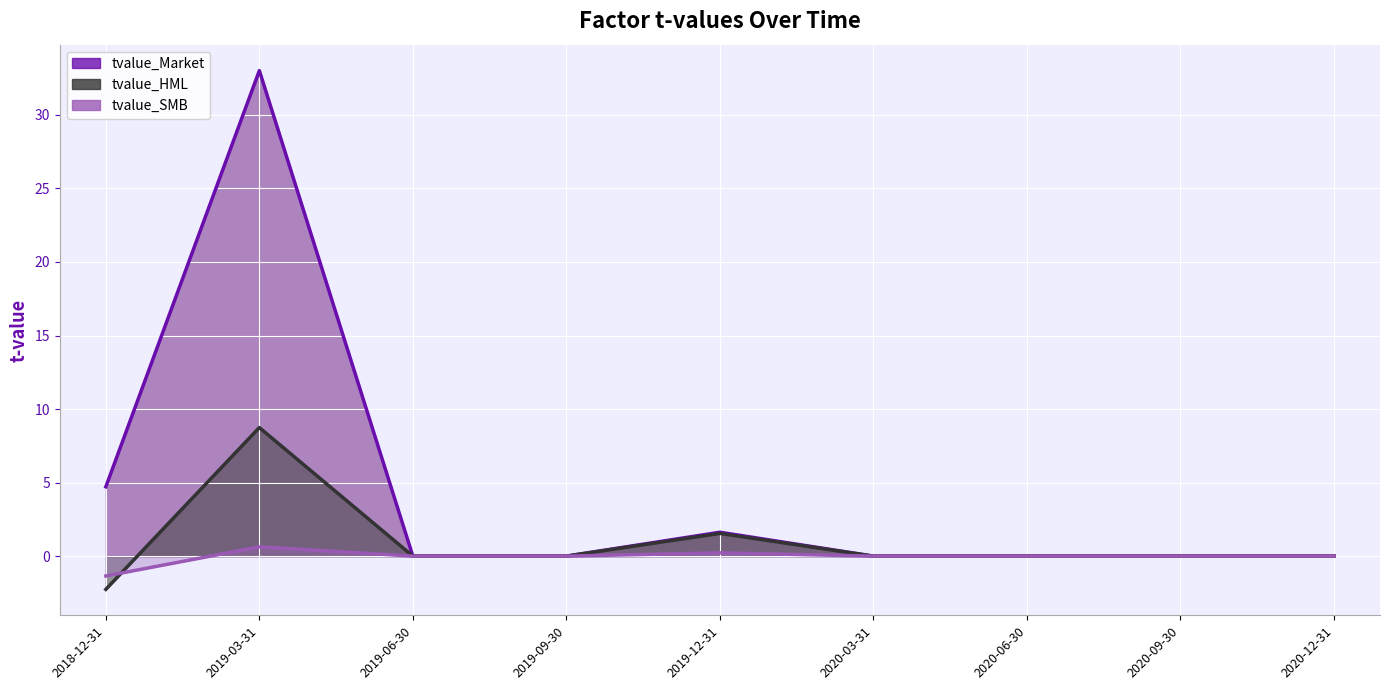

Is it true that tvalue_HML (line) equals -3.7 at 2020-03-31?

False